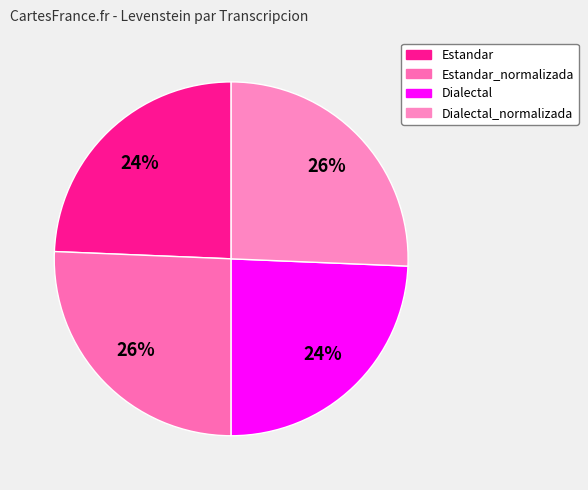

Is there any slice that represents more than half of the pie?

No